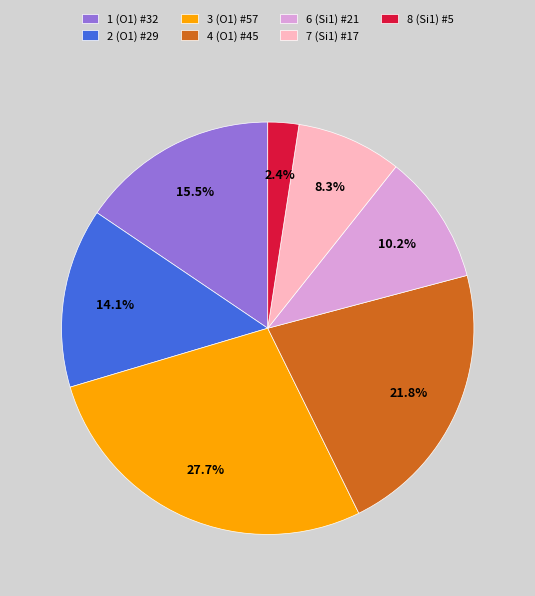

Is 6 (Si1) #21 the majority of the pie?

No